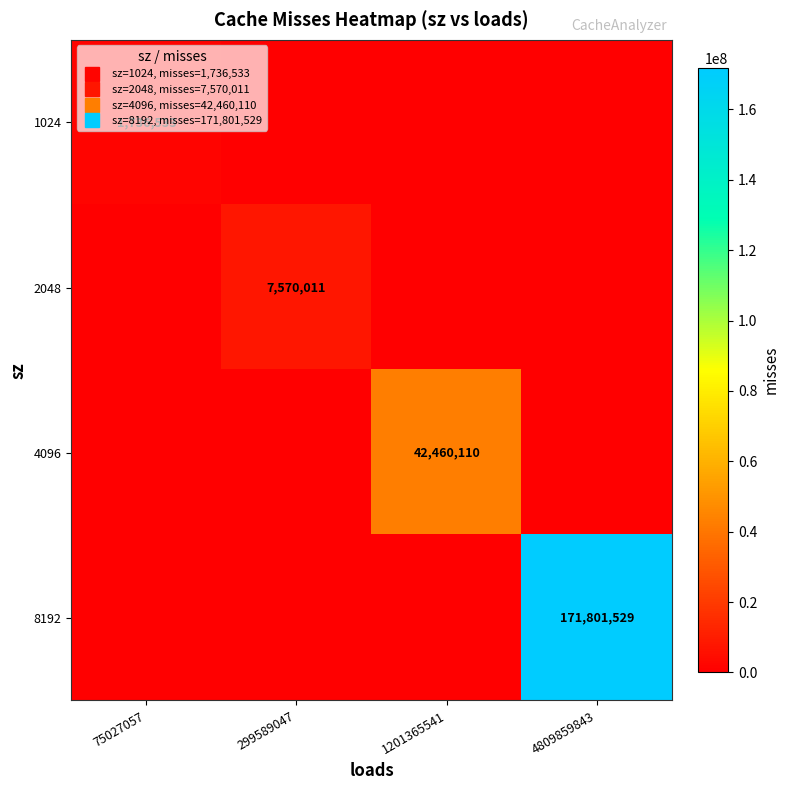

The value of 8192 at 1201365541 is 0. True or false?

True